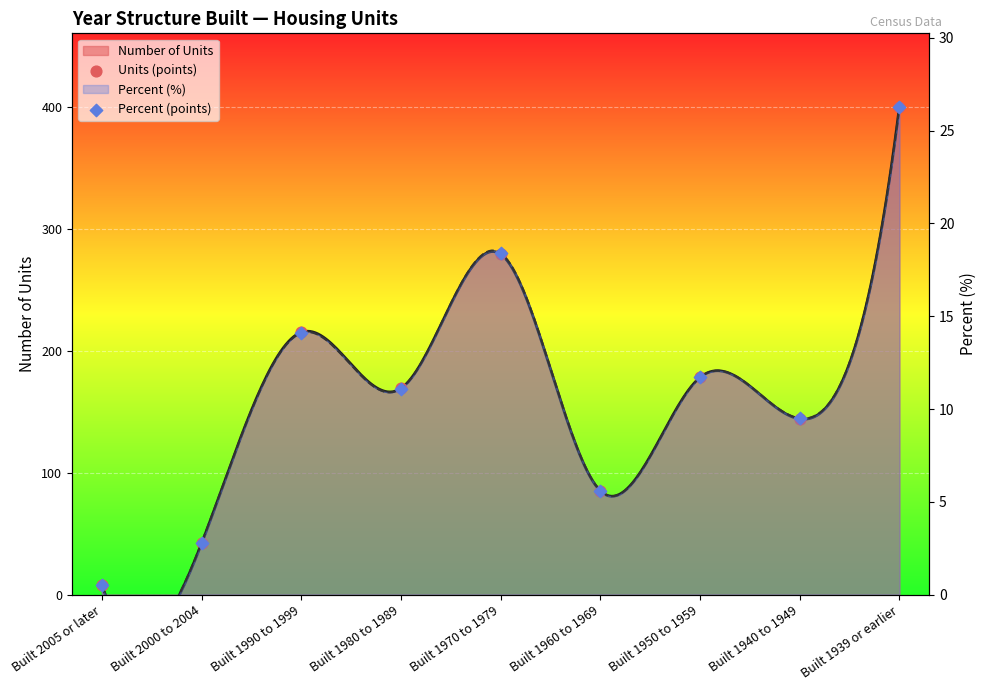

Which series has the widest spread of Y values?

Units (points)